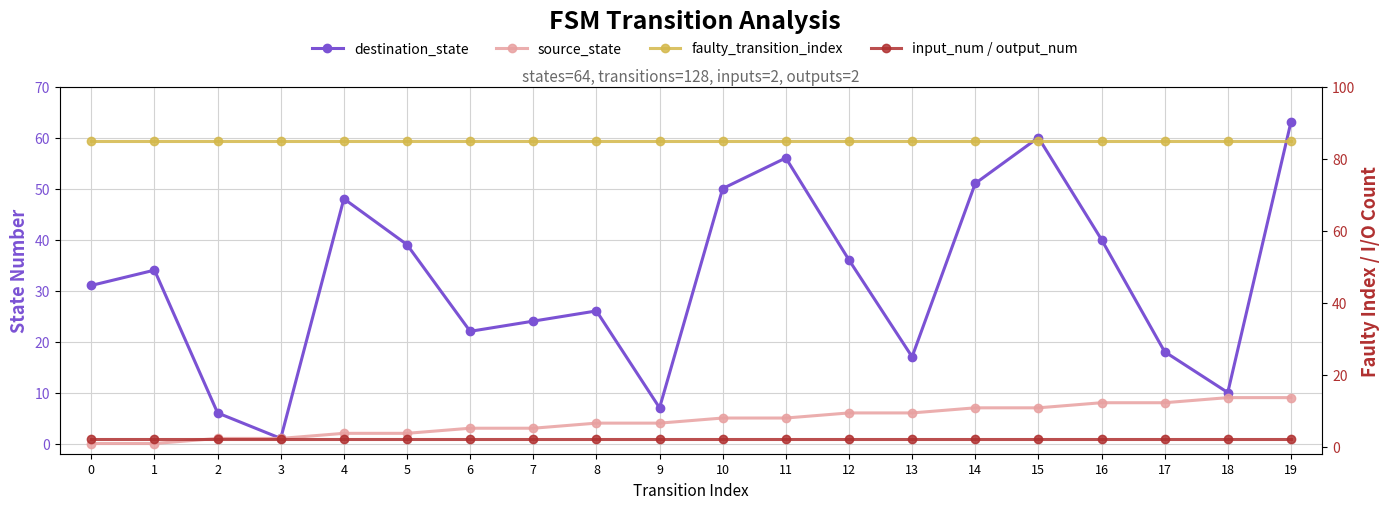

How many values in the source_state series are below 5?

10